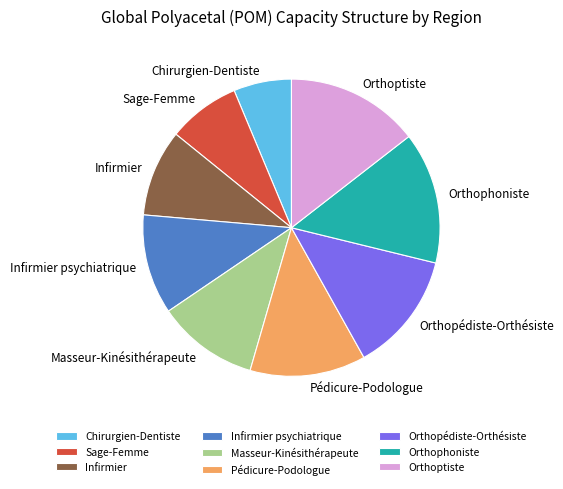

What is the smallest slice in the pie chart?

Chirurgien-Dentiste